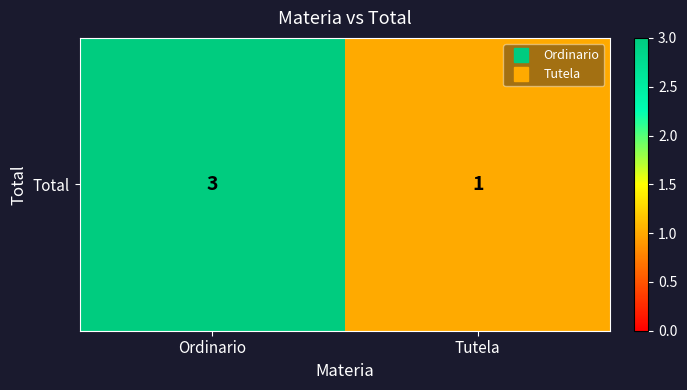

How many series are shown in this chart?

1